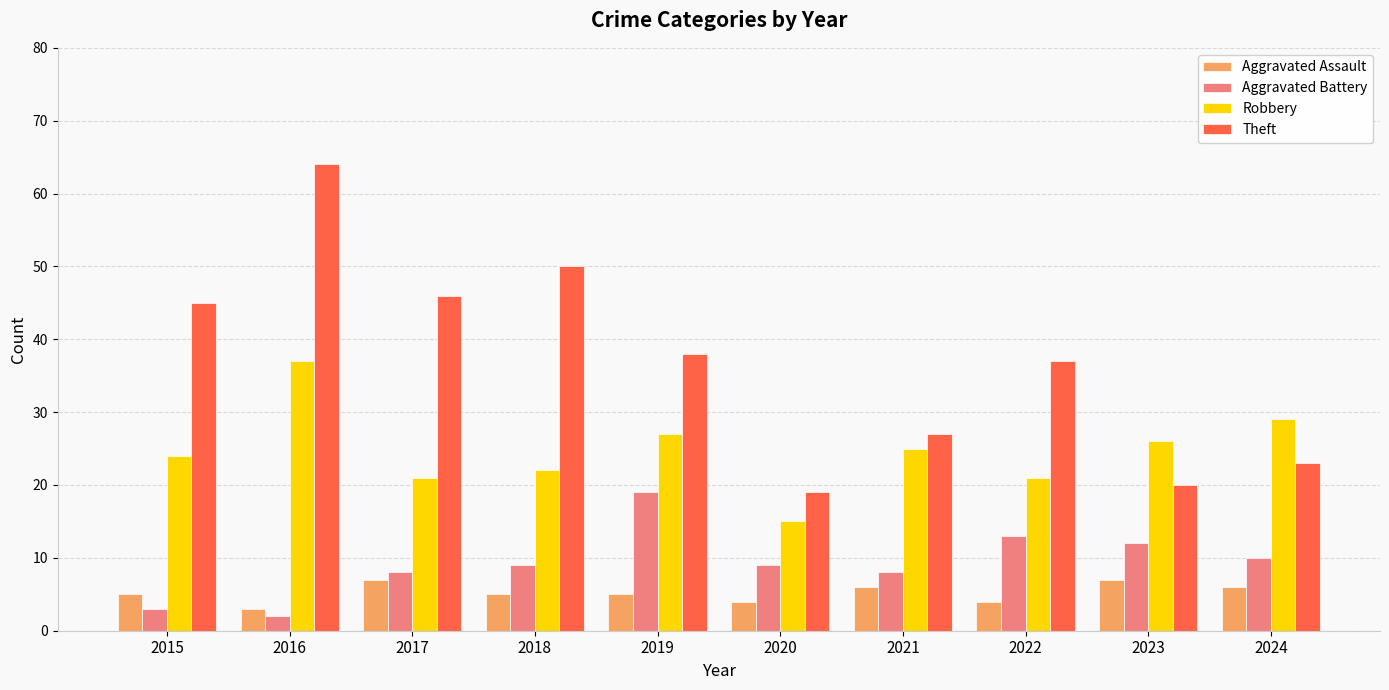

Reading left to right, list all the values displayed in this chart.

Aggravated Assault: 2015=5	2016=3	2017=7	2018=5	2019=5	2020=4	2021=6	2022=4	2023=7	2024=6
Aggravated Battery: 2015=3	2016=2	2017=8	2018=9	2019=19	2020=9	2021=8	2022=13	2023=12	2024=10
Robbery: 2015=24	2016=37	2017=21	2018=22	2019=27	2020=15	2021=25	2022=21	2023=26	2024=29
Theft: 2015=45	2016=64	2017=46	2018=50	2019=38	2020=19	2021=27	2022=37	2023=20	2024=23